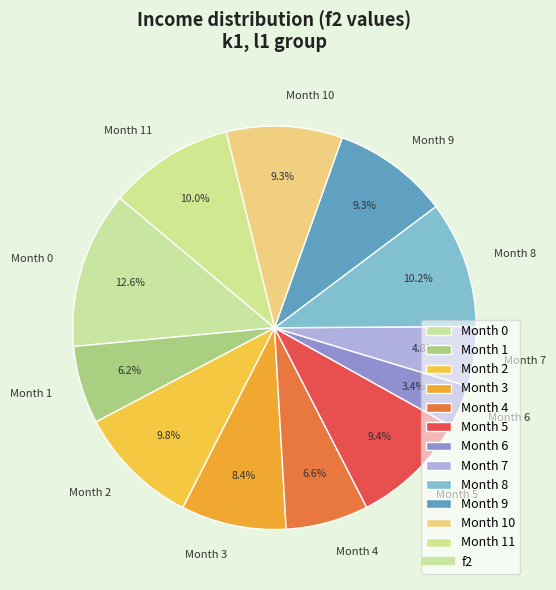

Does Month 10 account for over 50% of the chart?

No